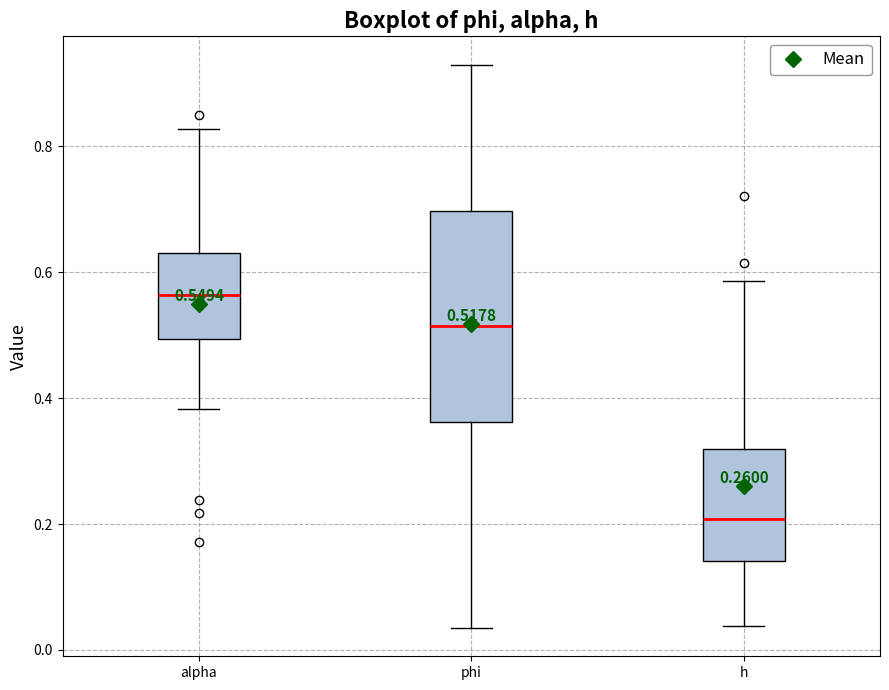

Which box's median line is the lowest?

h